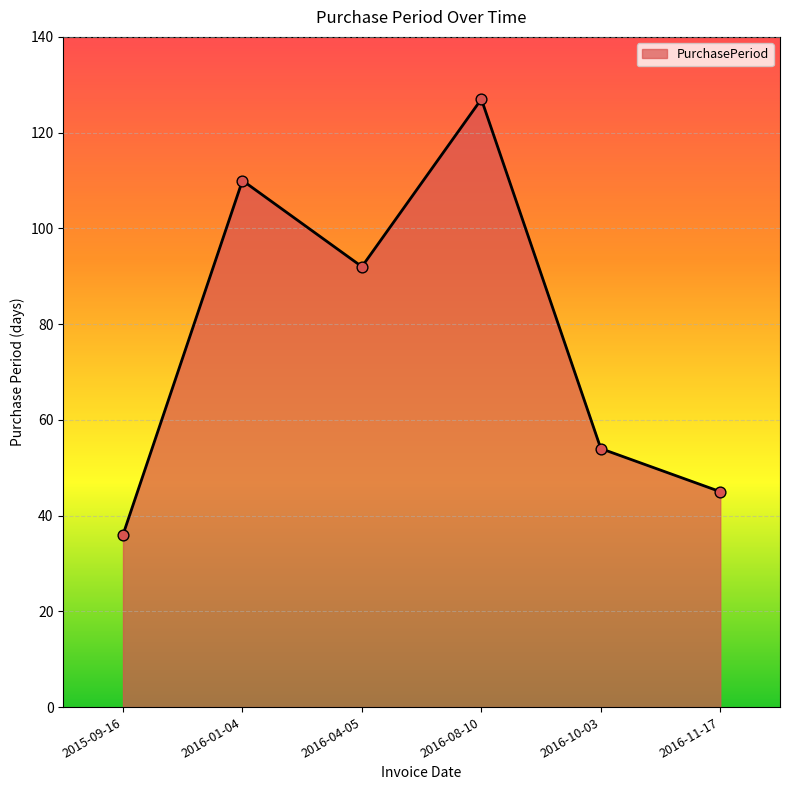

Between 2016-01-04 and 2016-10-03, which is larger?

2016-01-04